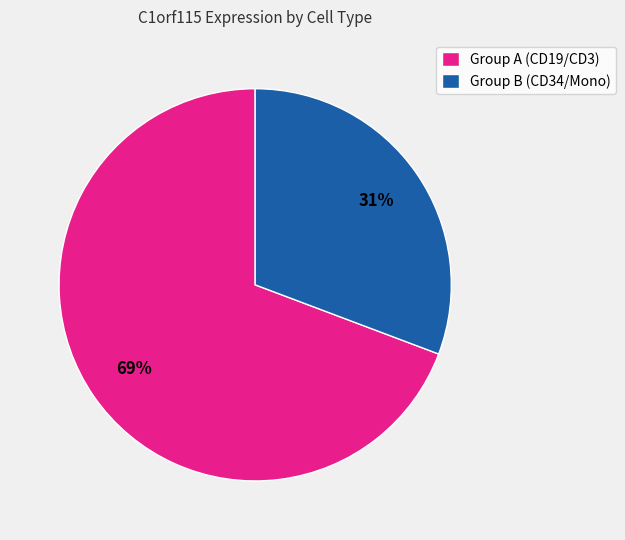

Is the sum of Group B (CD34/Mono) and Group A (CD19/CD3) greater than half?

Yes